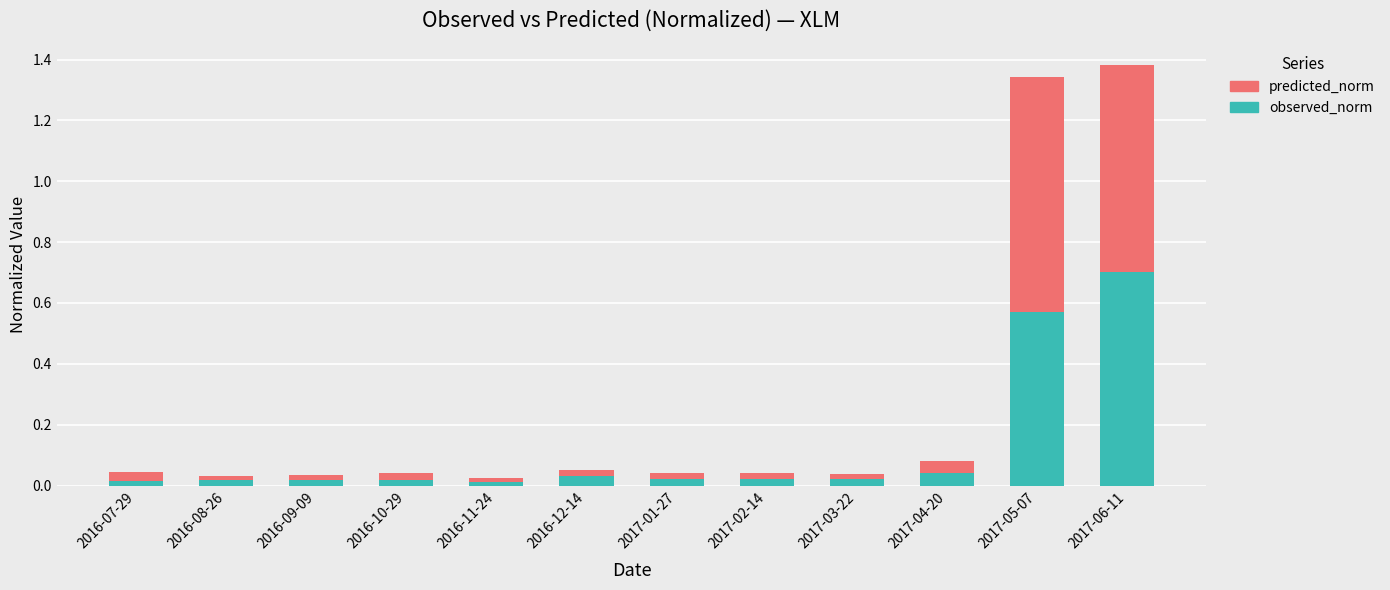

At which label does observed_norm reach its peak?

2017-06-11